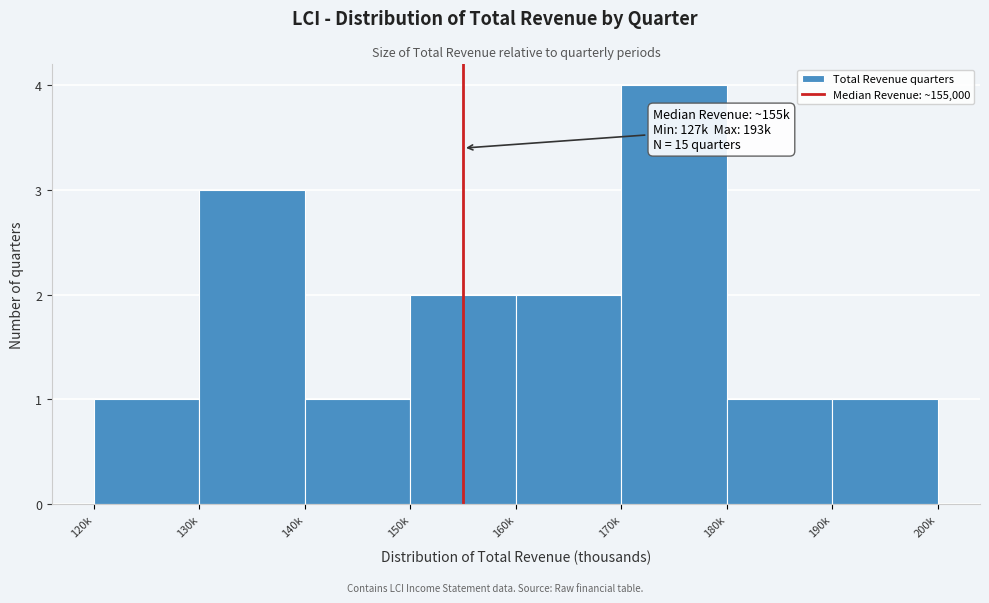

Reading left to right, extract all data points from this chart.

1	3	1	2	2	4	1	1